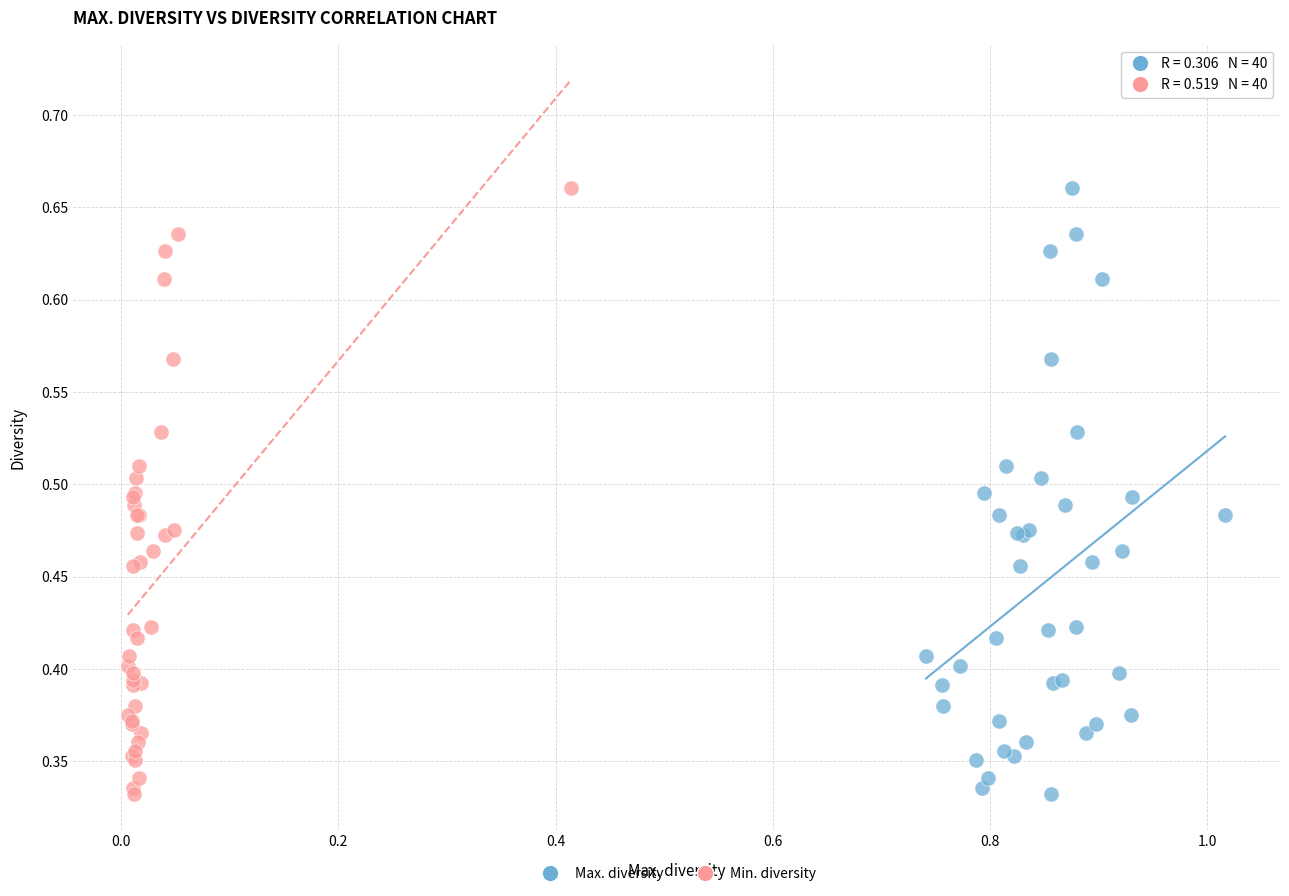

What are all the series names shown in the legend?

Max. diversity, Min. diversity